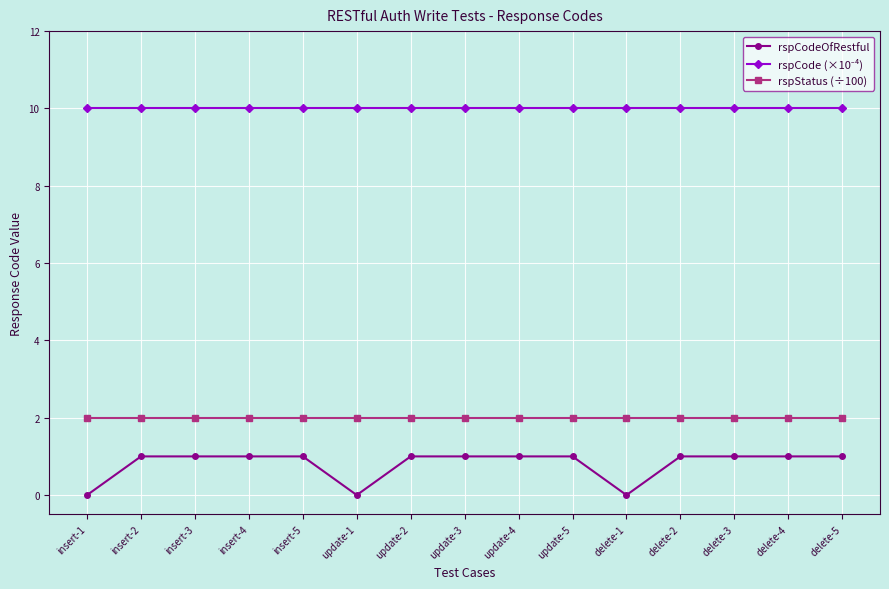

What is the sum of all rspStatus (÷100) values?

30